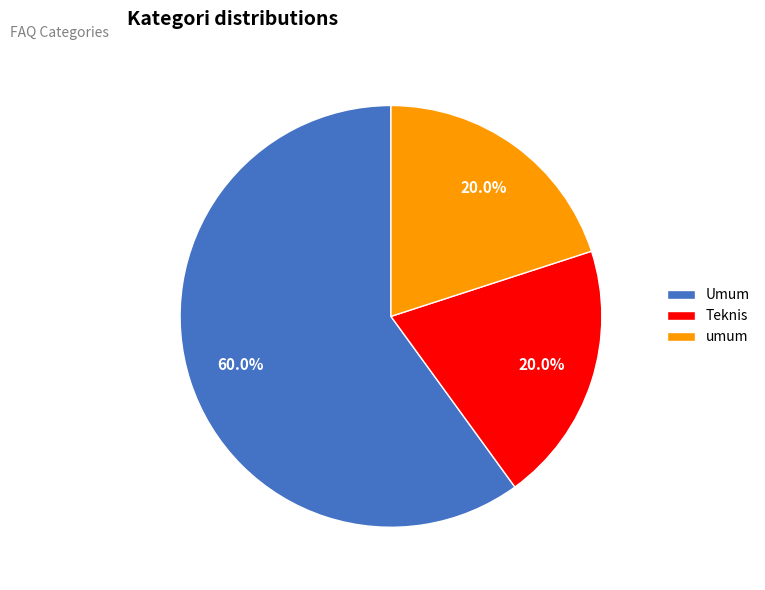

The umum slice represents 10% of the pie. True or false?

False